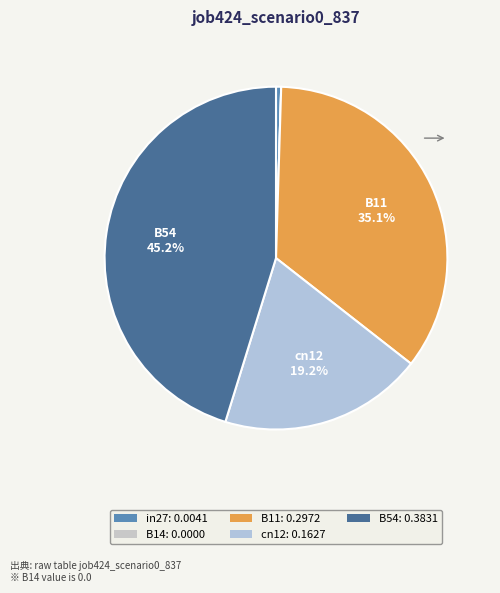

To the nearest percent, what percentage of the pie is B11?

35%